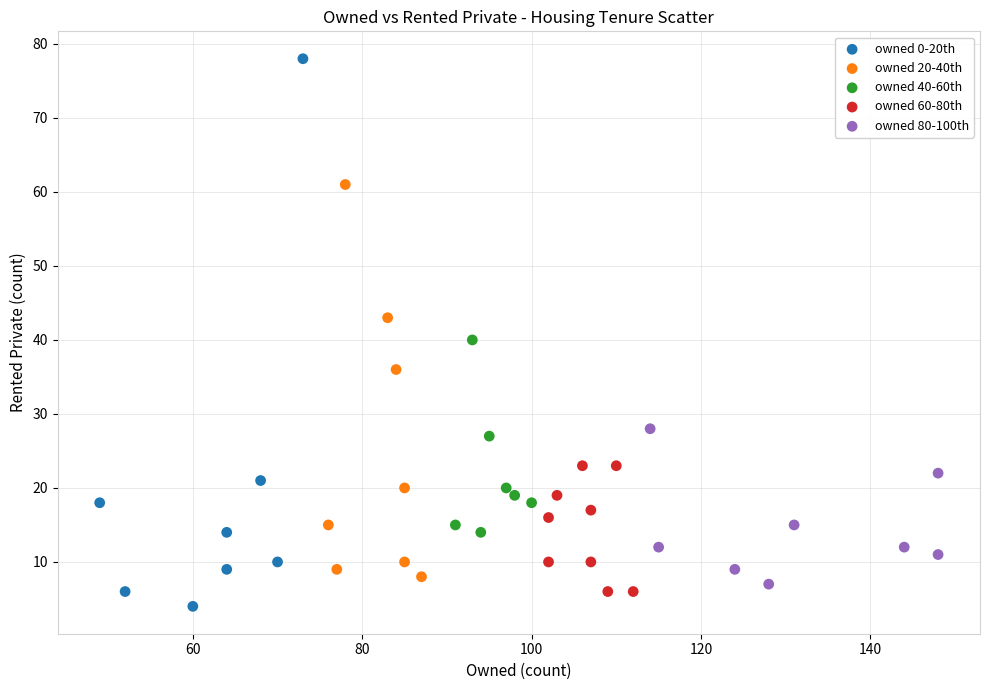

Which series contains the highest Y value?

owned 0-20th